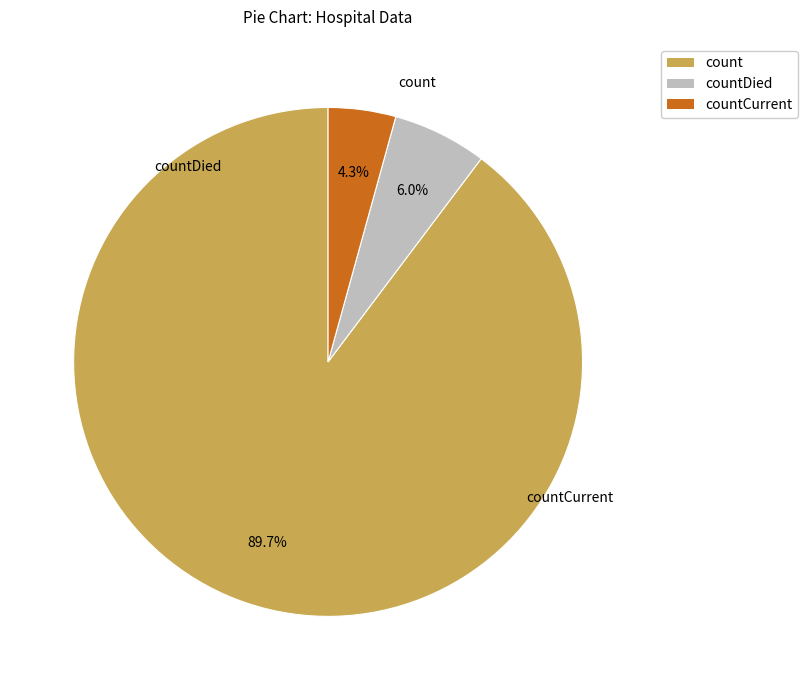

Is count the majority of the pie?

Yes